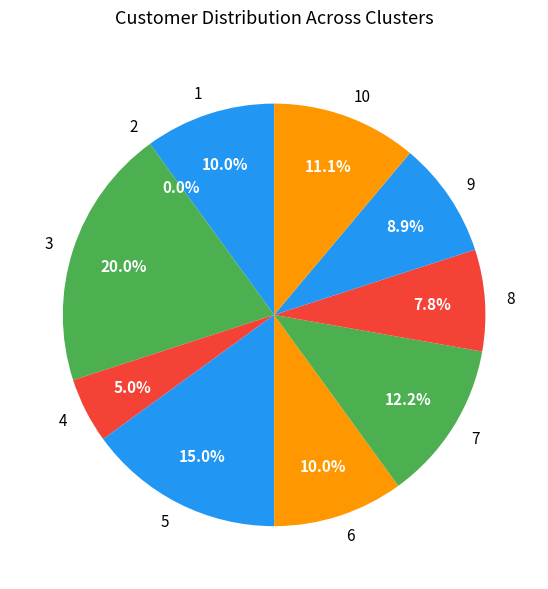

To the nearest percent, what percentage of the pie is 9?

9%